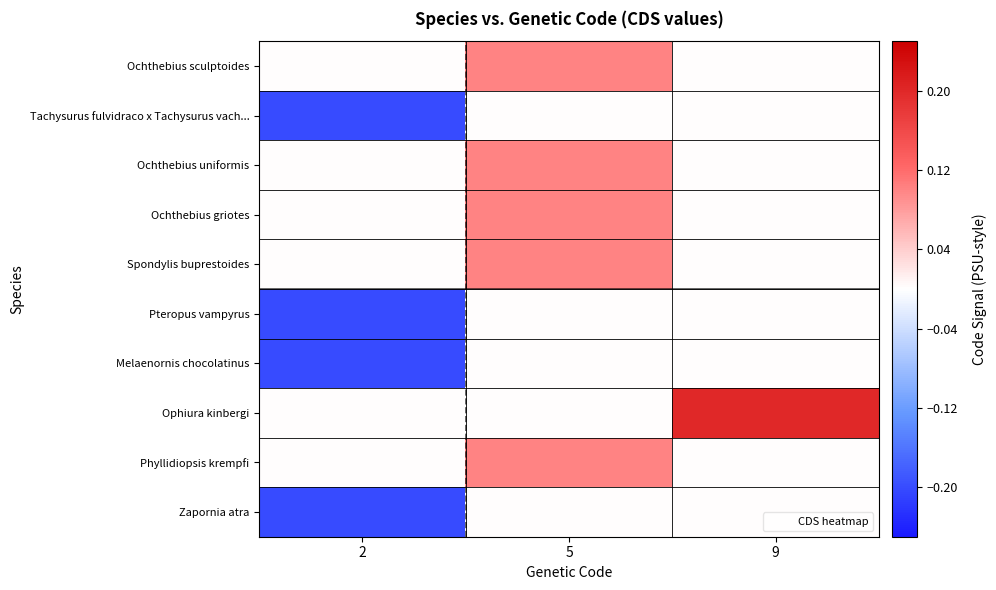

Reading left to right, extract all data points from this chart.

Ochthebius sculptoides: 2=0.0	5=0.1	9=0.0
Tachysurus fulvidraco x Tachysurus vach...: 2=-0.2	5=0.0	9=0.0
Ochthebius uniformis: 2=0.0	5=0.1	9=0.0
Ochthebius griotes: 2=0.0	5=0.1	9=0.0
Spondylis buprestoides: 2=0.0	5=0.1	9=0.0
Pteropus vampyrus: 2=-0.2	5=0.0	9=0.0
Melaenornis chocolatinus: 2=-0.2	5=0.0	9=0.0
Ophiura kinbergi: 2=0.0	5=0.0	9=0.2
Phyllidiopsis krempfi: 2=0.0	5=0.1	9=0.0
Zapornia atra: 2=-0.2	5=0.0	9=0.0